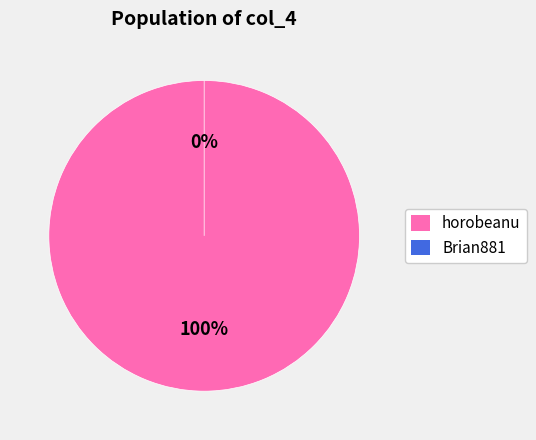

What is the majority slice?

horobeanu